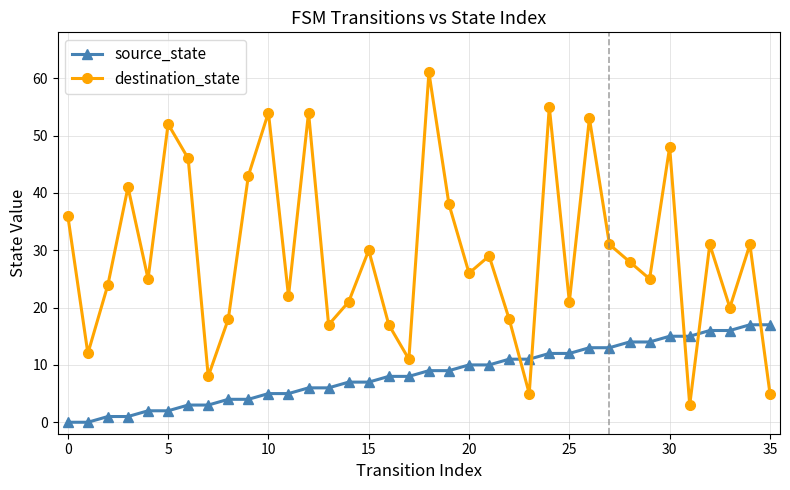

What is the value of the source_state point at the 32nd from the left?

15